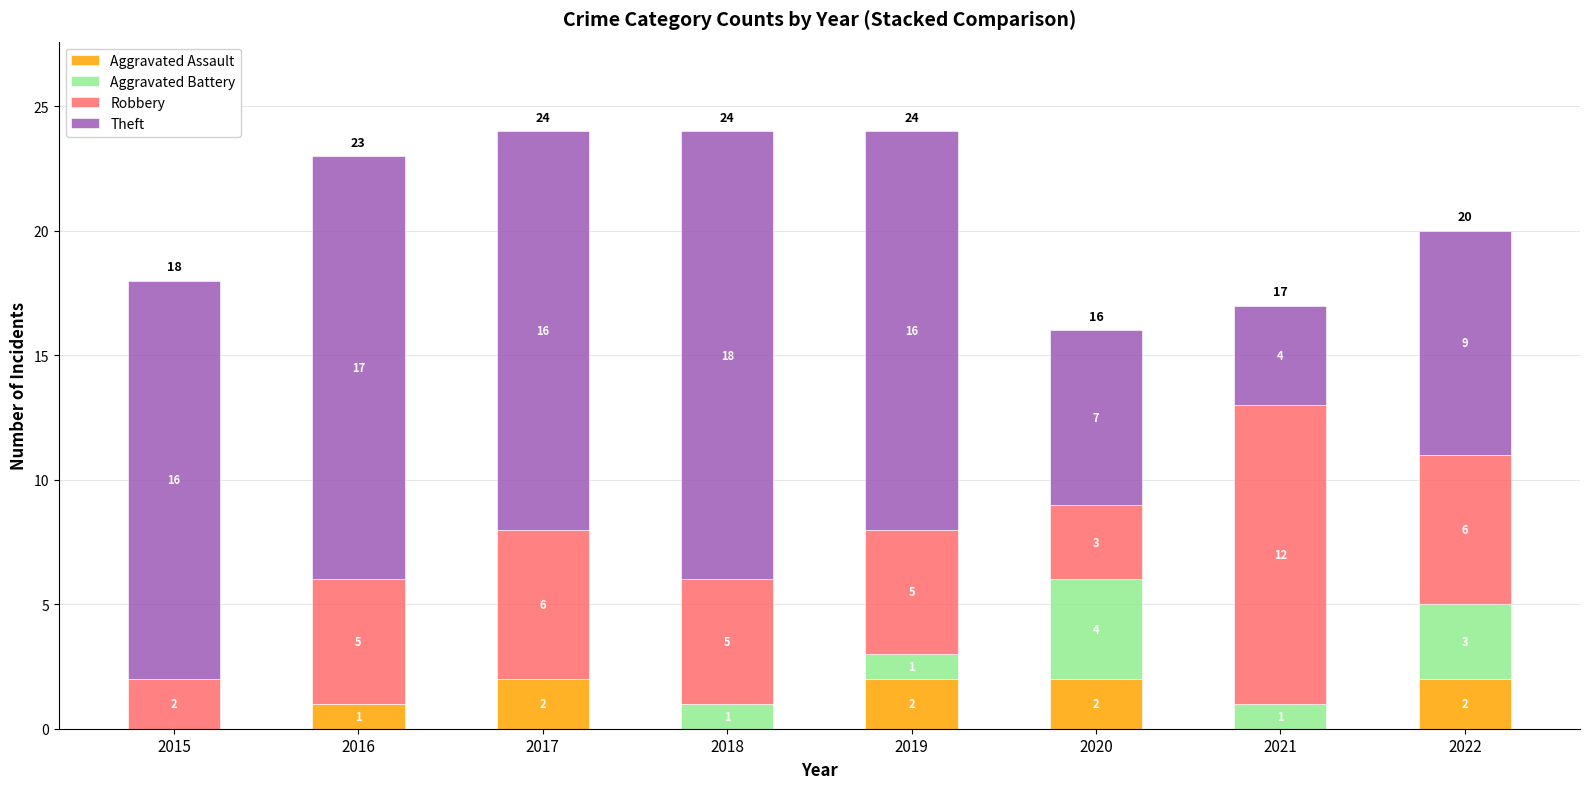

What is the total value across all series at 2018?

24